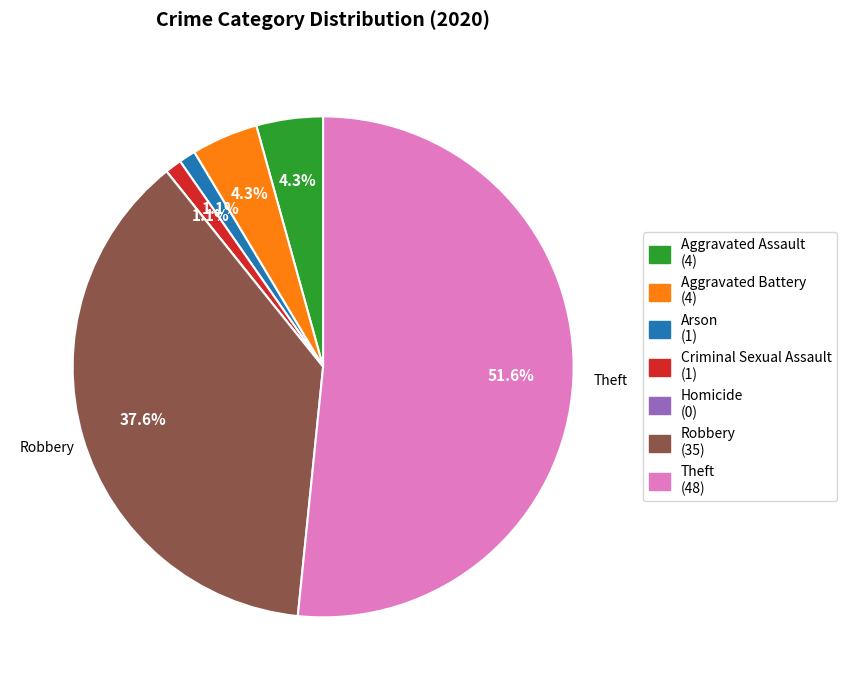

To the nearest percent, what portion does Aggravated Battery represent?

4%